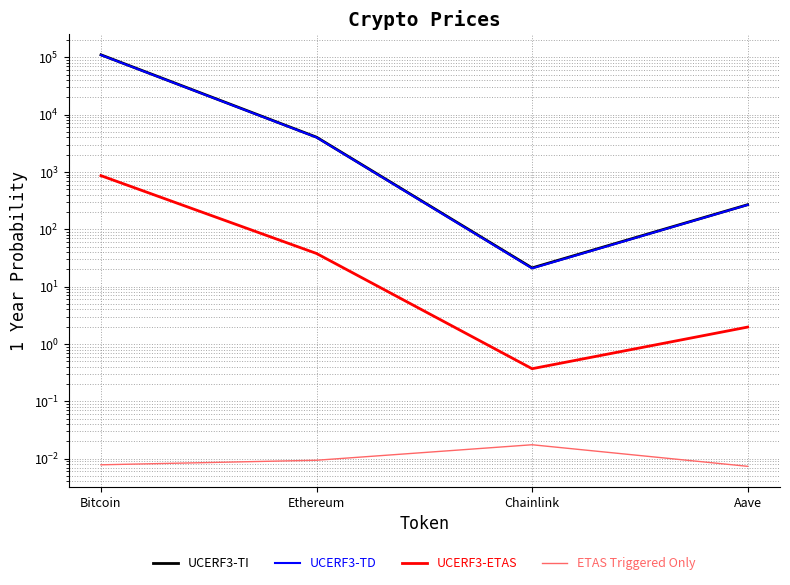

At which category does the chart reach its minimum across all series?

Aave